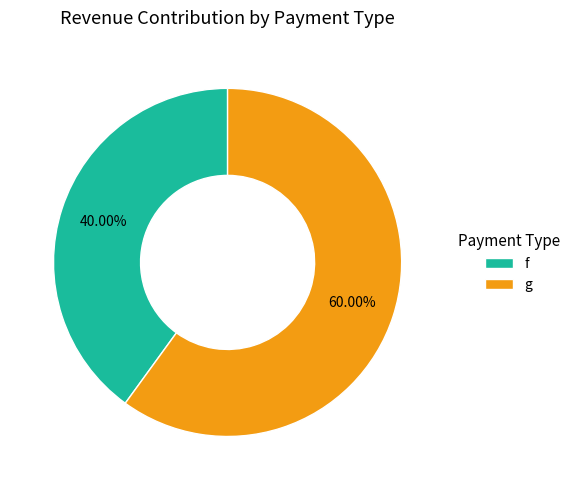

Count the number of slices in the pie.

2